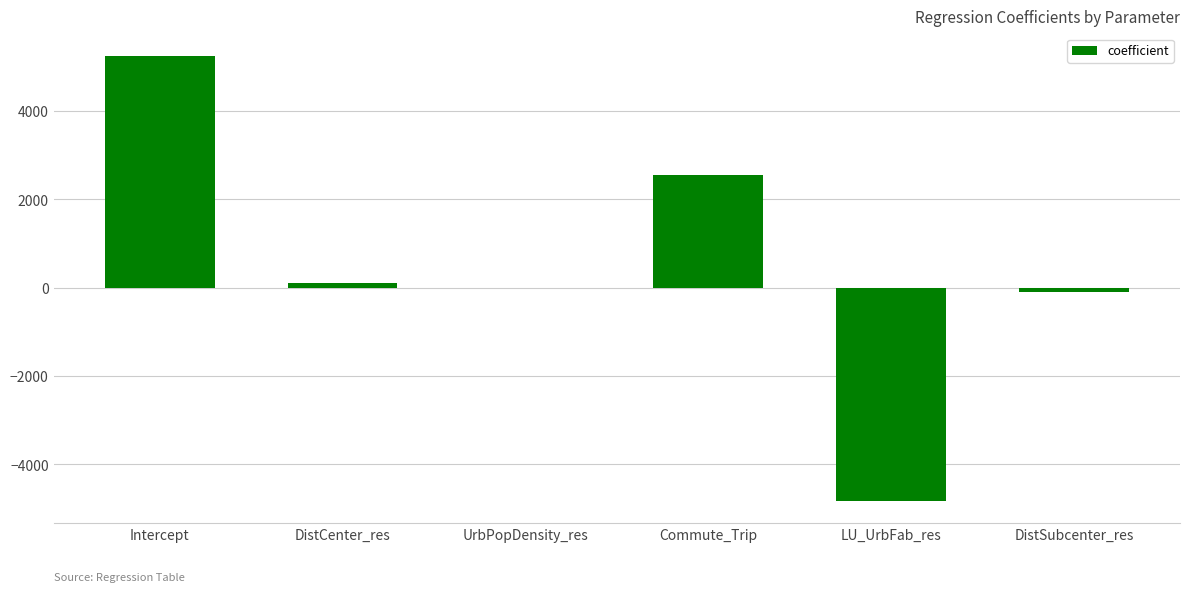

What is the change in value from Intercept to LU_UrbFab_res?

-10077.9